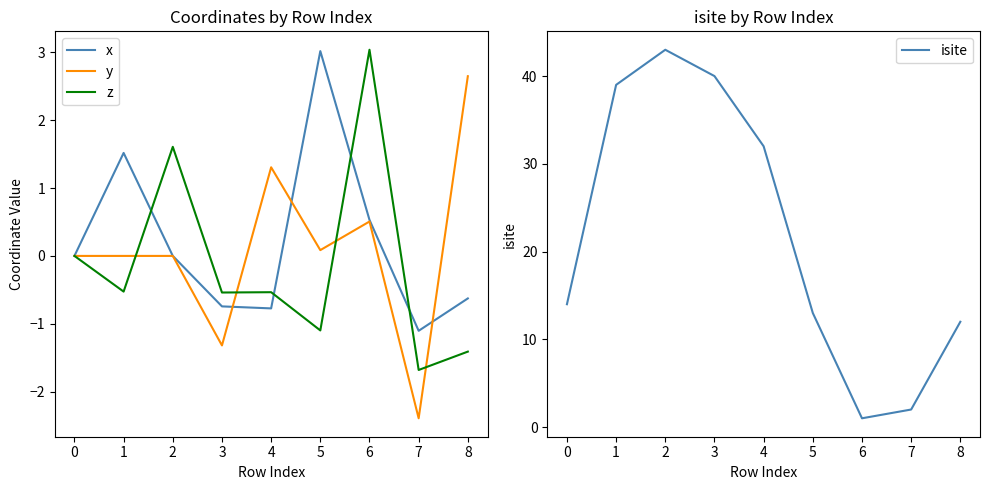

What is the difference between the y values at 5 and 2?

0.1